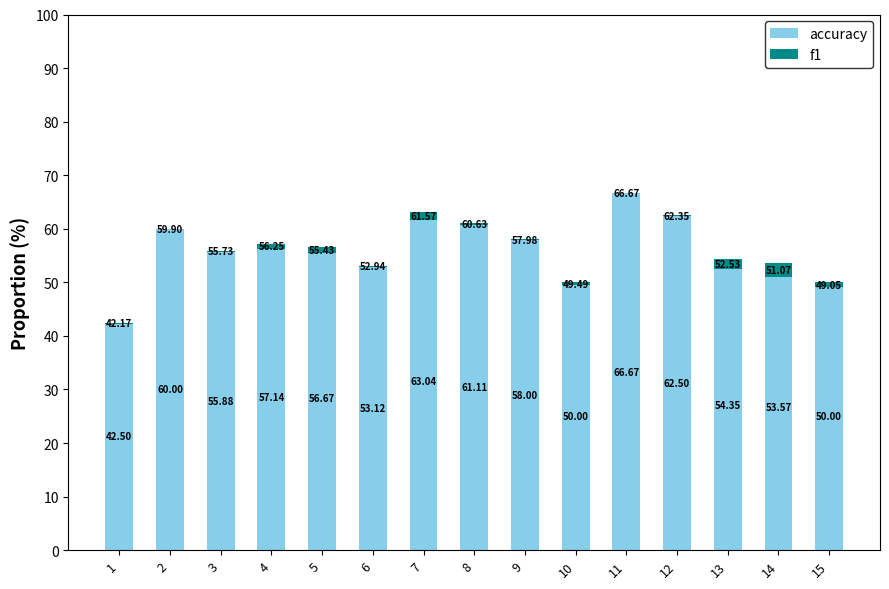

Which has a higher value, 12 or 1?

12